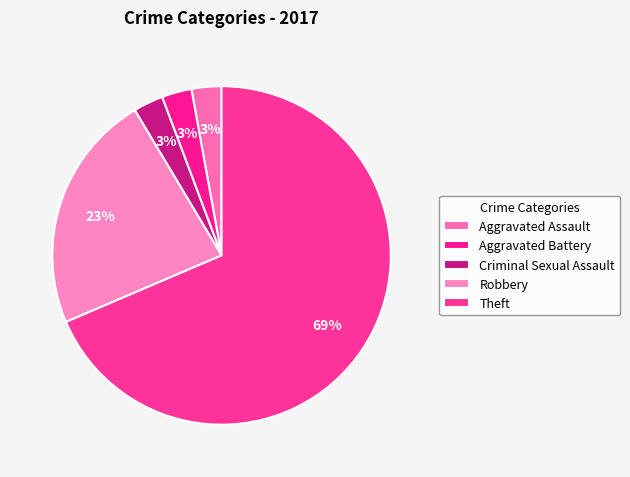

What percentage is the Theft slice, to the nearest percent?

69%